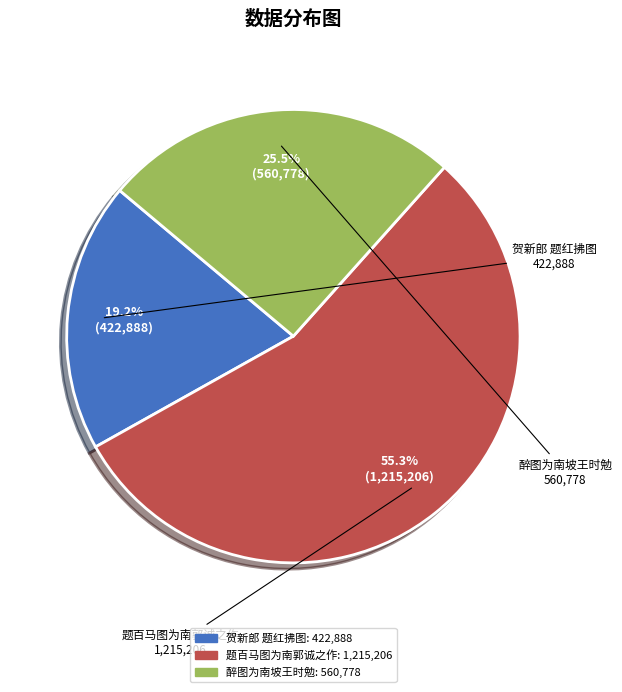

To the nearest percent, what is the average slice percentage?

33%